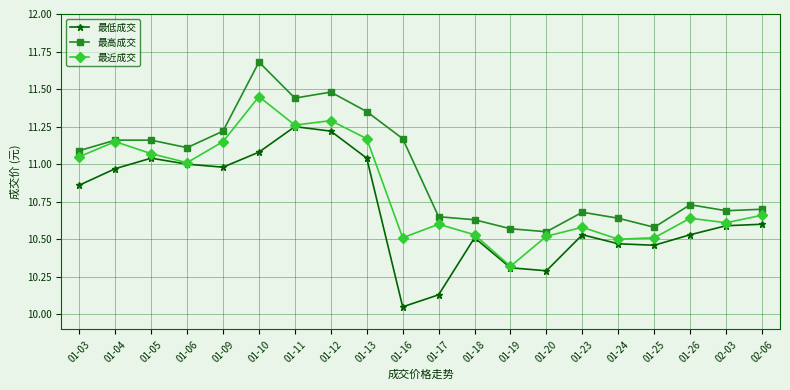

What is the difference between the highest and lowest values at 02-06?

0.1